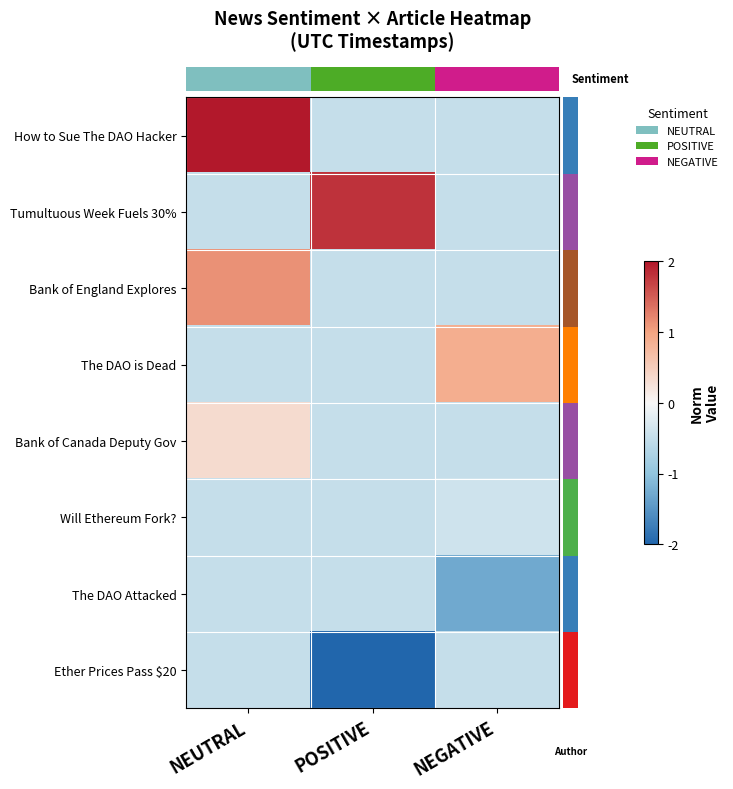

What is the maximum value shown in the chart?

2.0